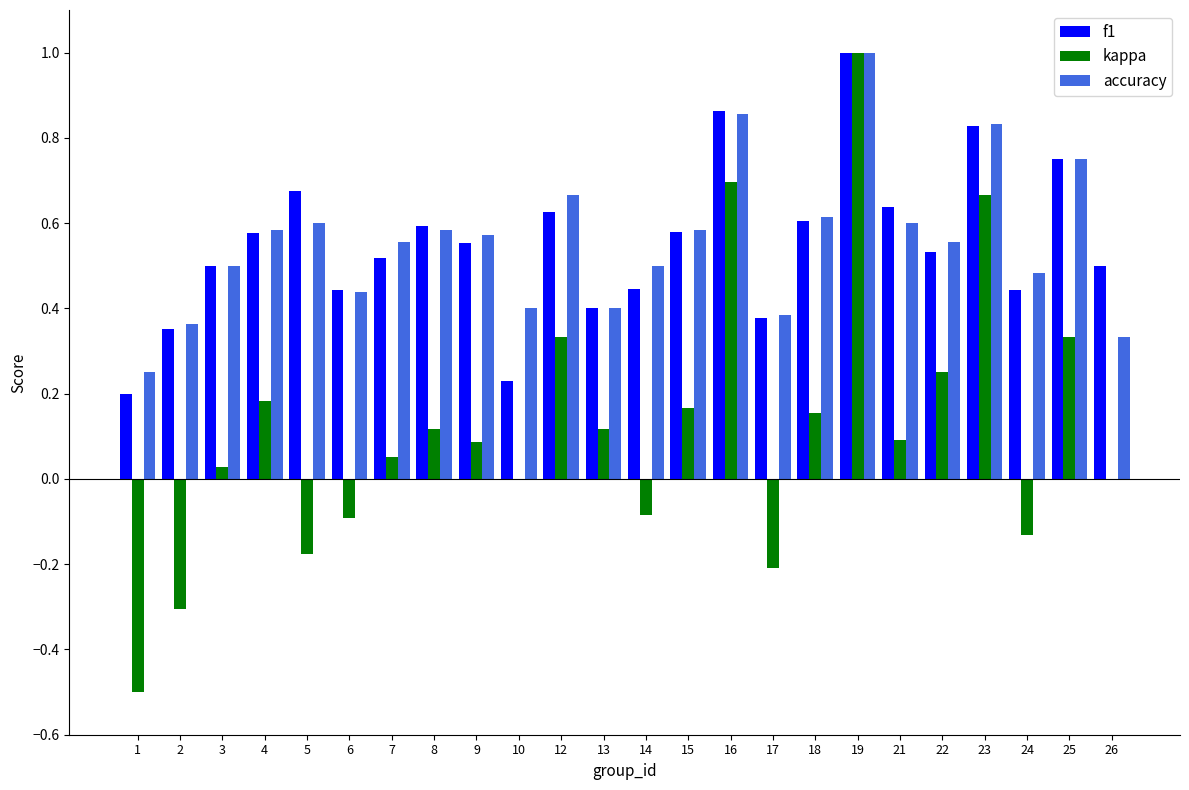

True or false: accuracy has a value of 0.3 at 3.

False